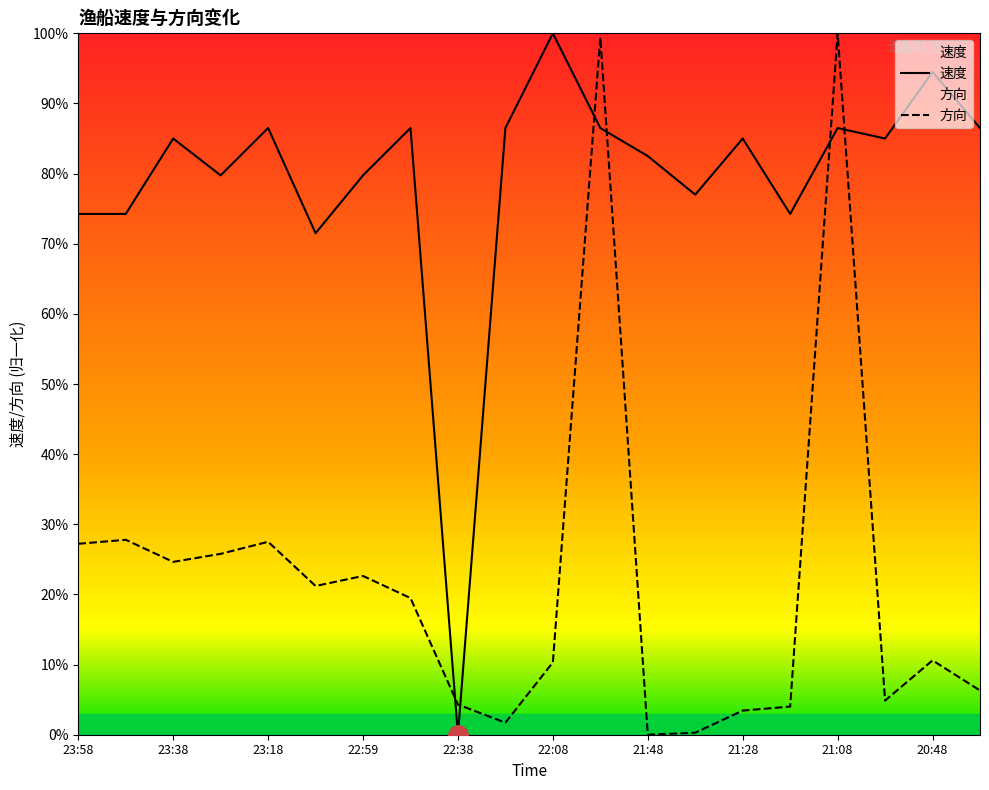

Which category has the highest value across all series?

22:08